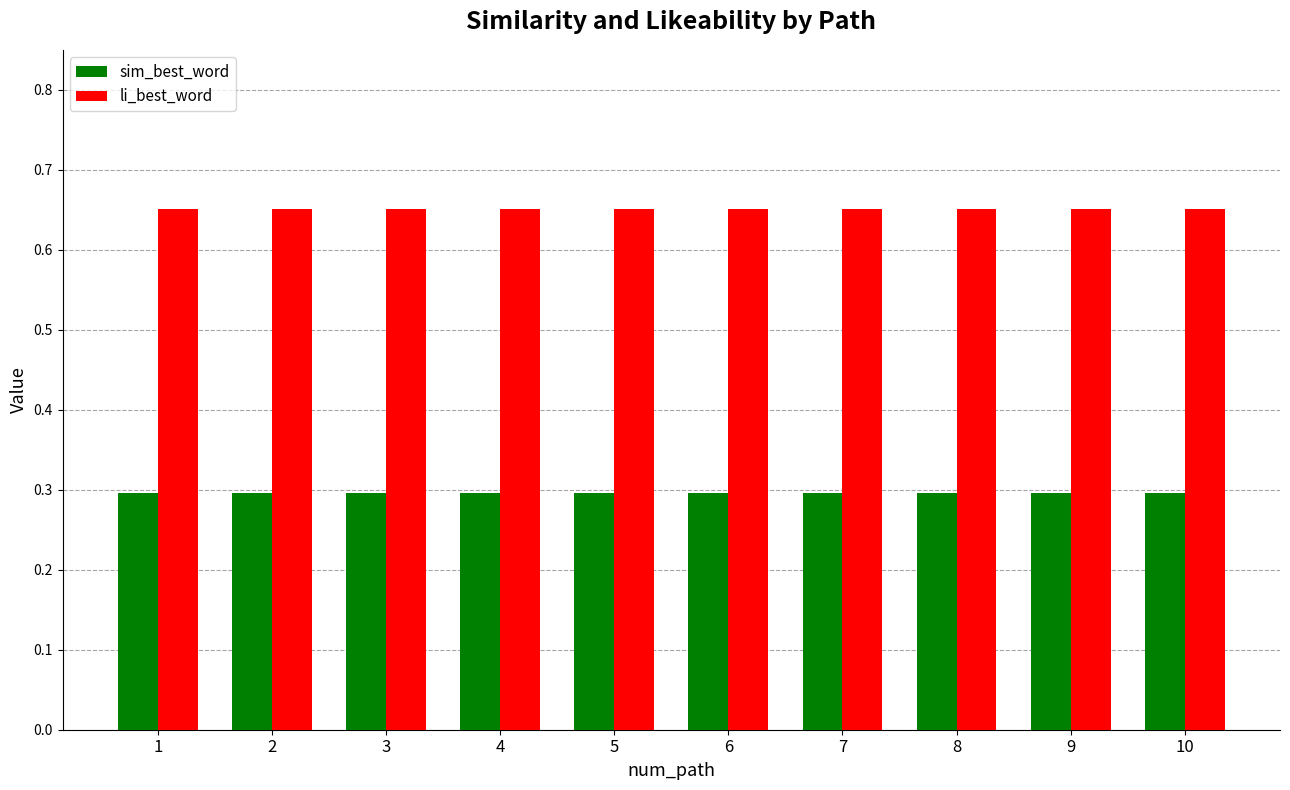

What is the smallest value displayed?

0.3